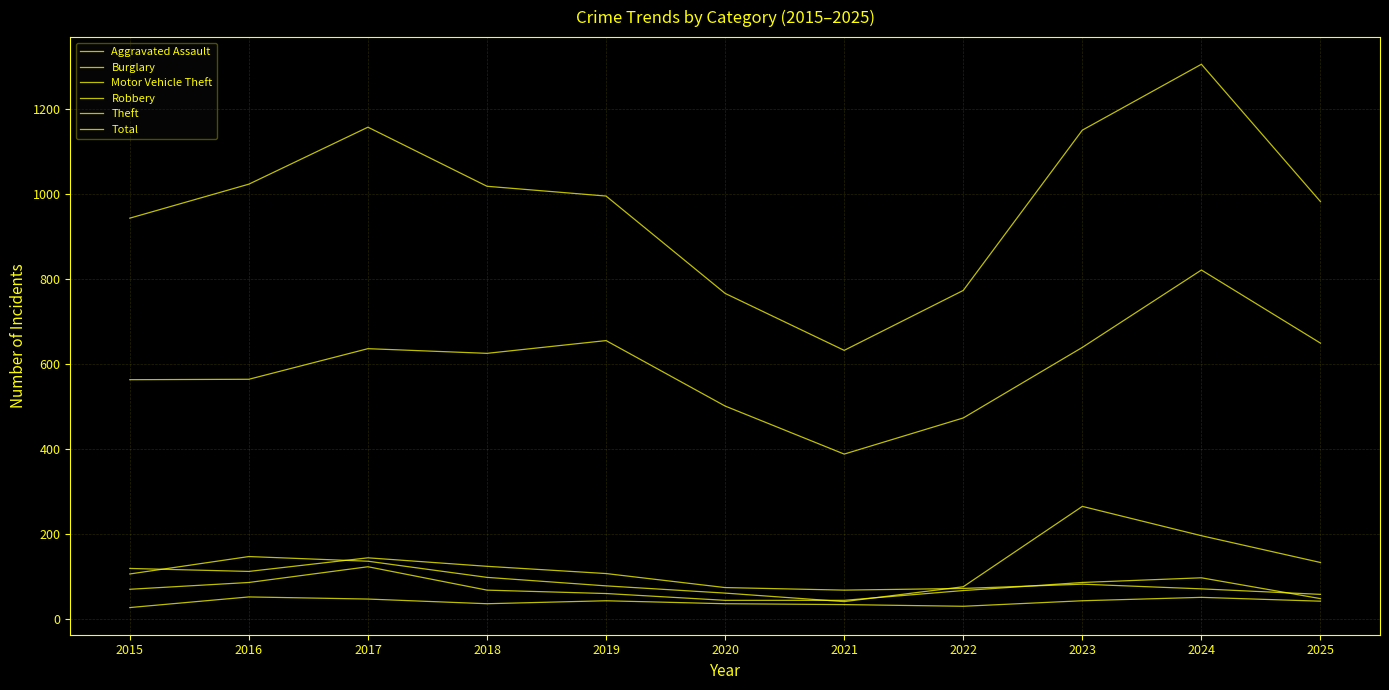

What is the difference between the maximum and minimum values in the Robbery series?

79